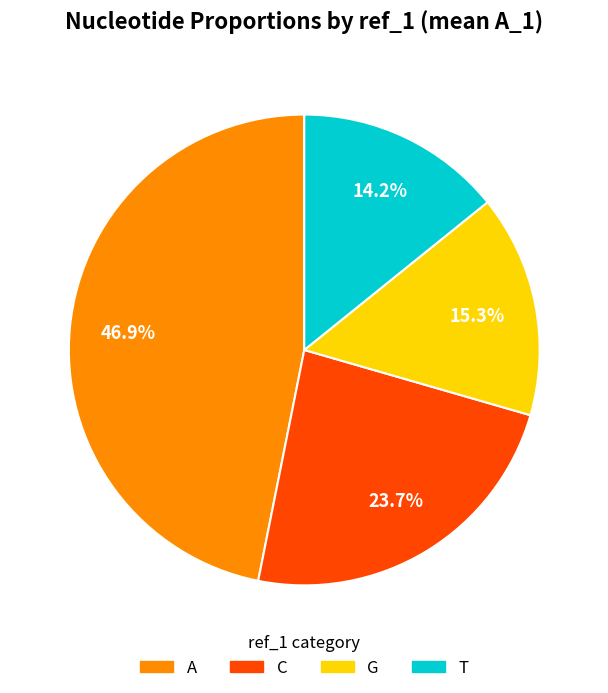

Count the number of slices in the pie.

4